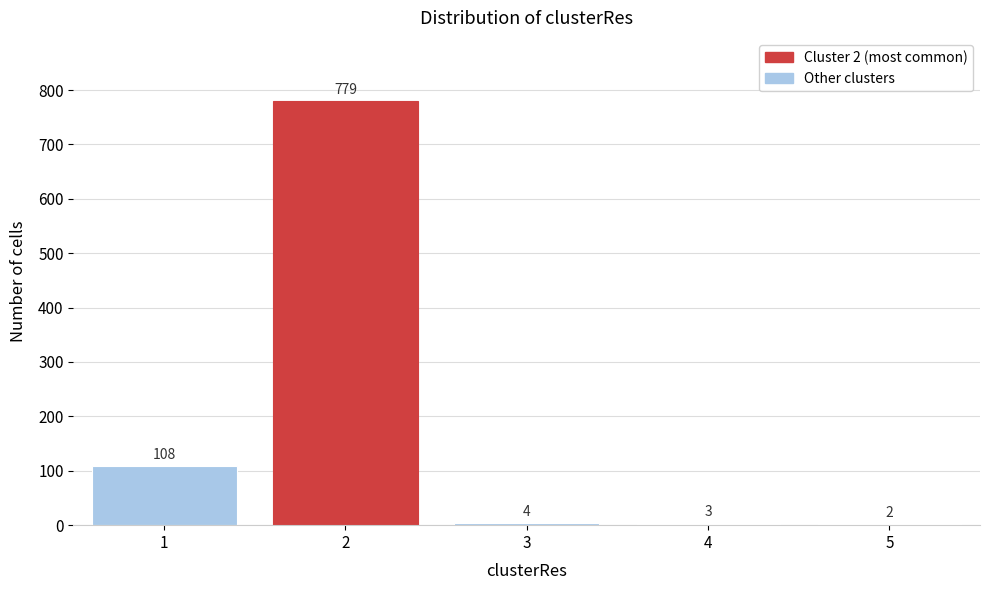

Reading left to right, list all the values displayed in this chart.

1=108	2=779	3=4	4=3	5=2